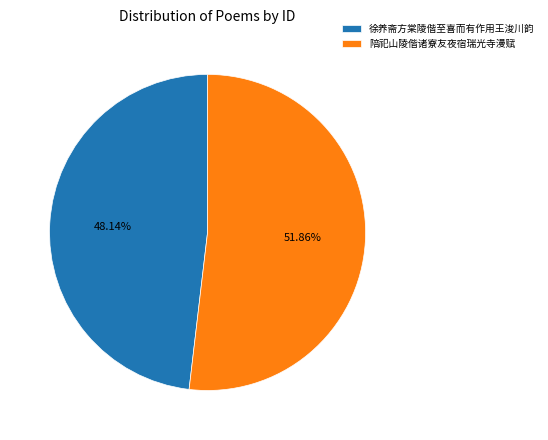

Which category accounts for the majority?

陪祀山陵偕诸寮友夜宿瑞光寺漫赋